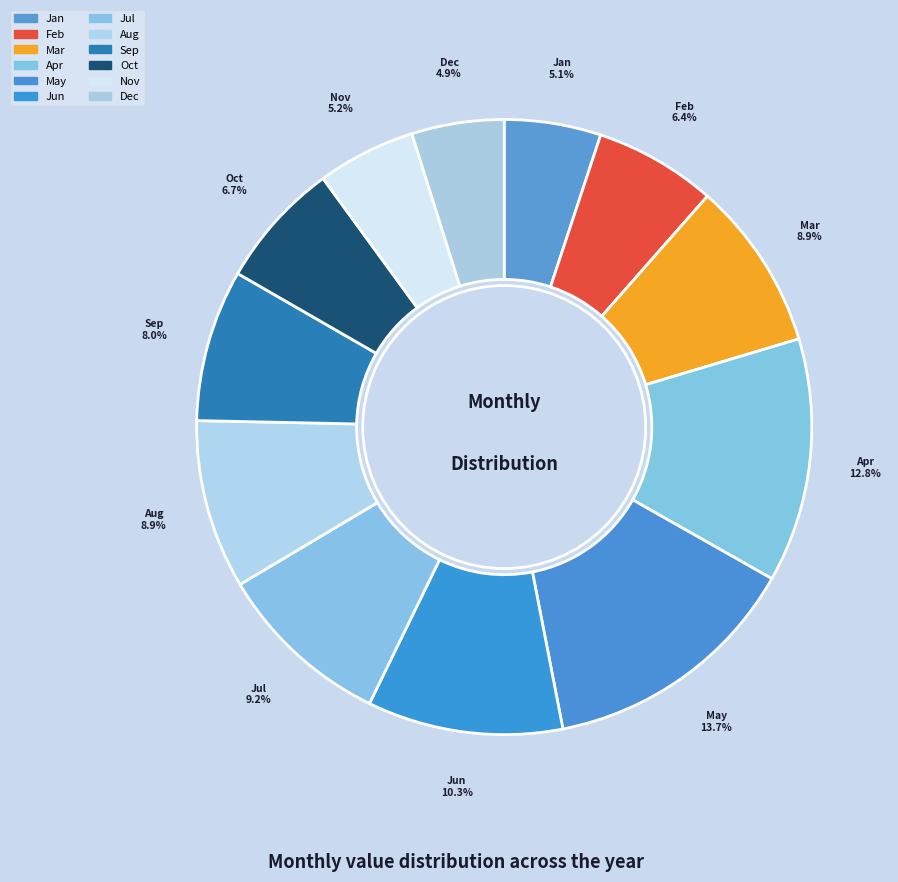

What is the total percentage of May and Jan?

18.8%